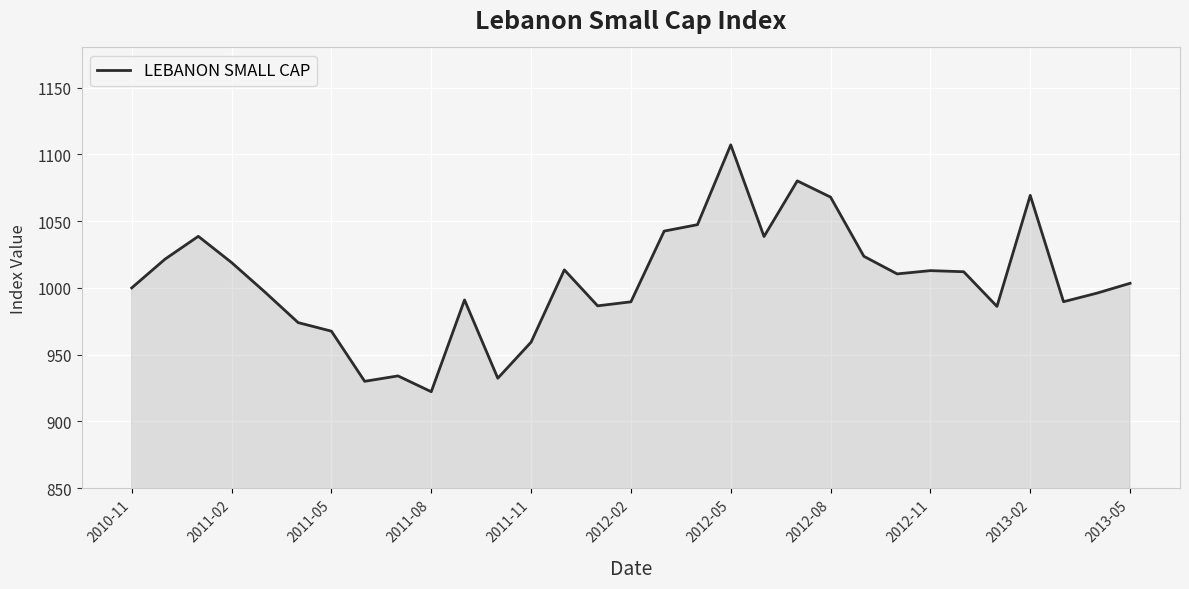

What is the greatest value displayed?

1107.1